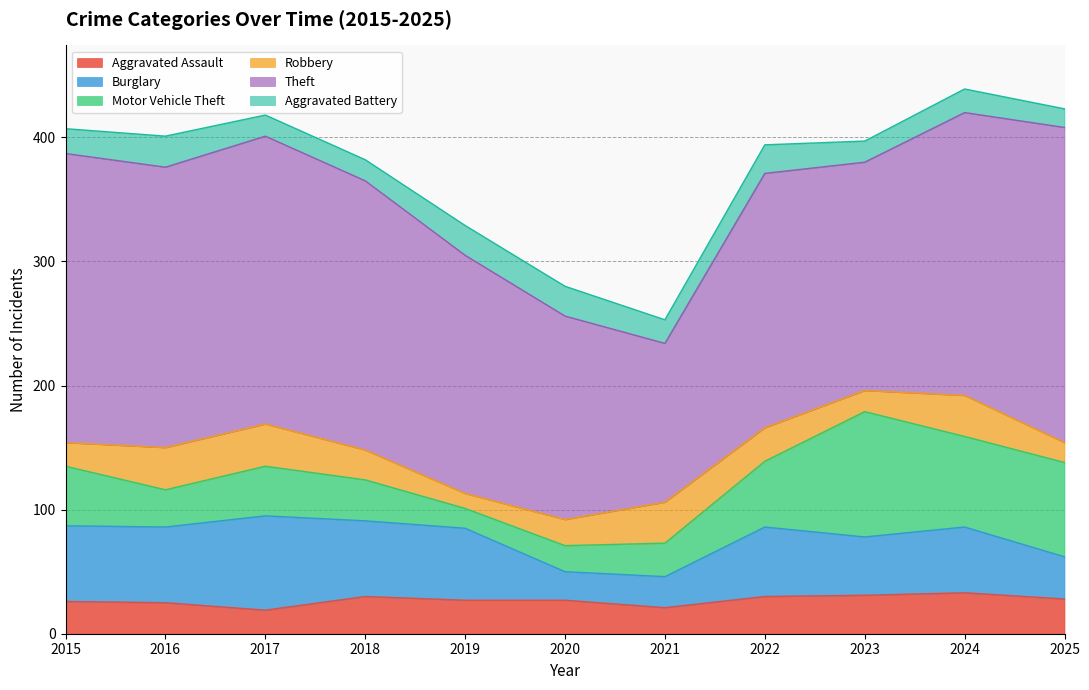

What is the sum of the Aggravated Assault values at 2022 and 2024?

63